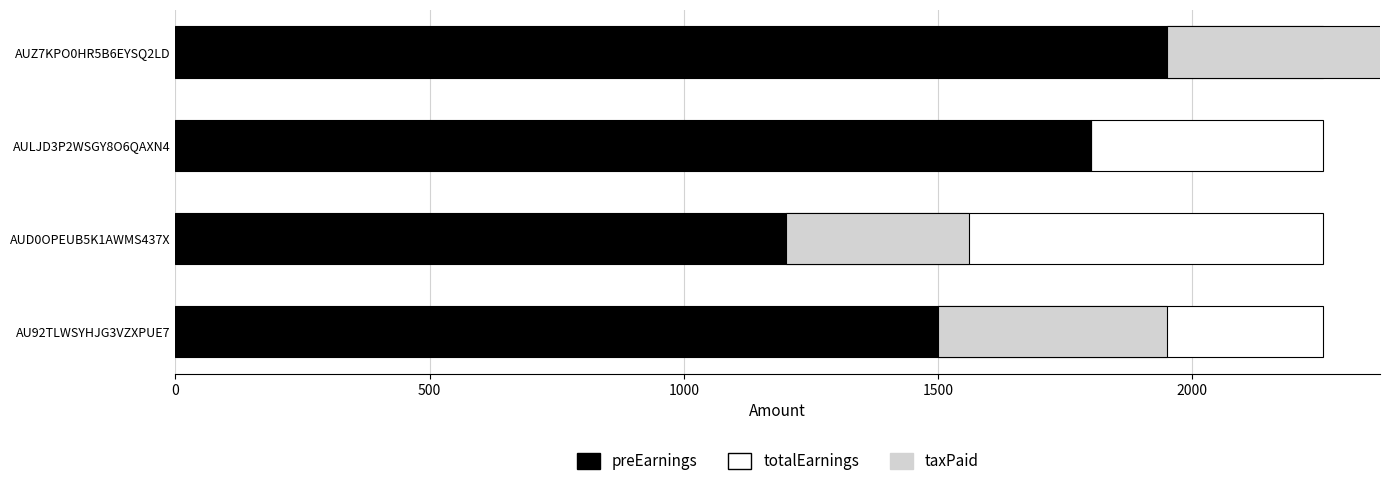

What are all the series names shown in the legend?

preEarnings, totalEarnings, taxPaid